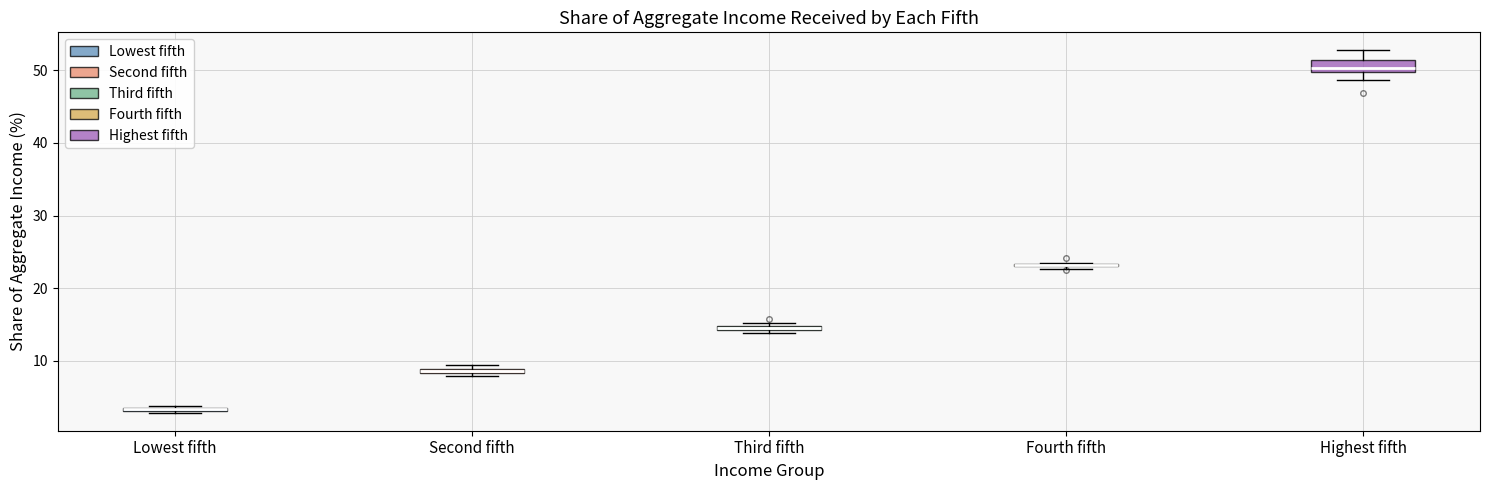

Where is the upper edge of the box for Second fifth on the y-axis? The values are not printed on the chart, so give them approximately, as read against the axis.

9